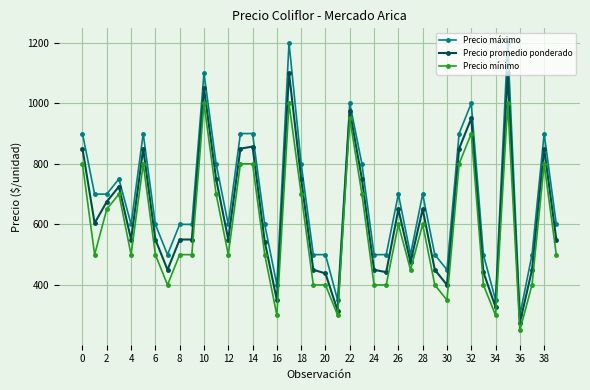

Which series has the widest spread of values?

Precio máximo